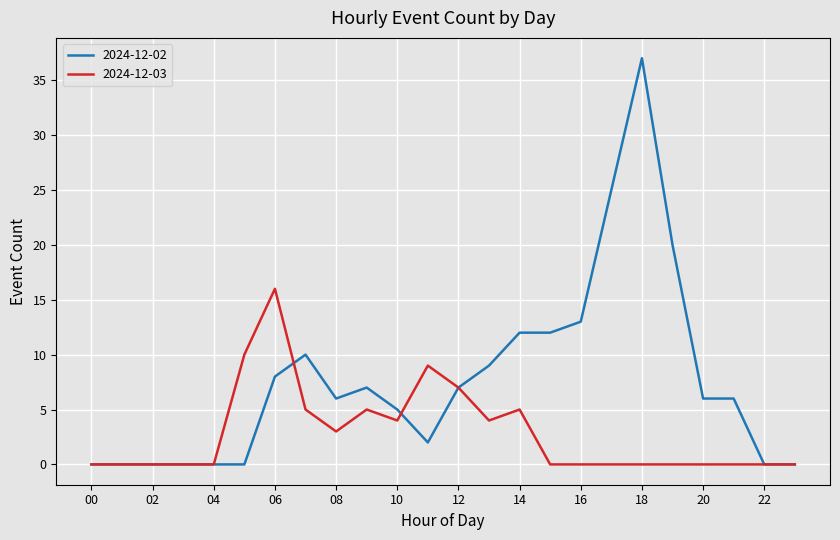

Which series has the largest total across all categories?

2024-12-02